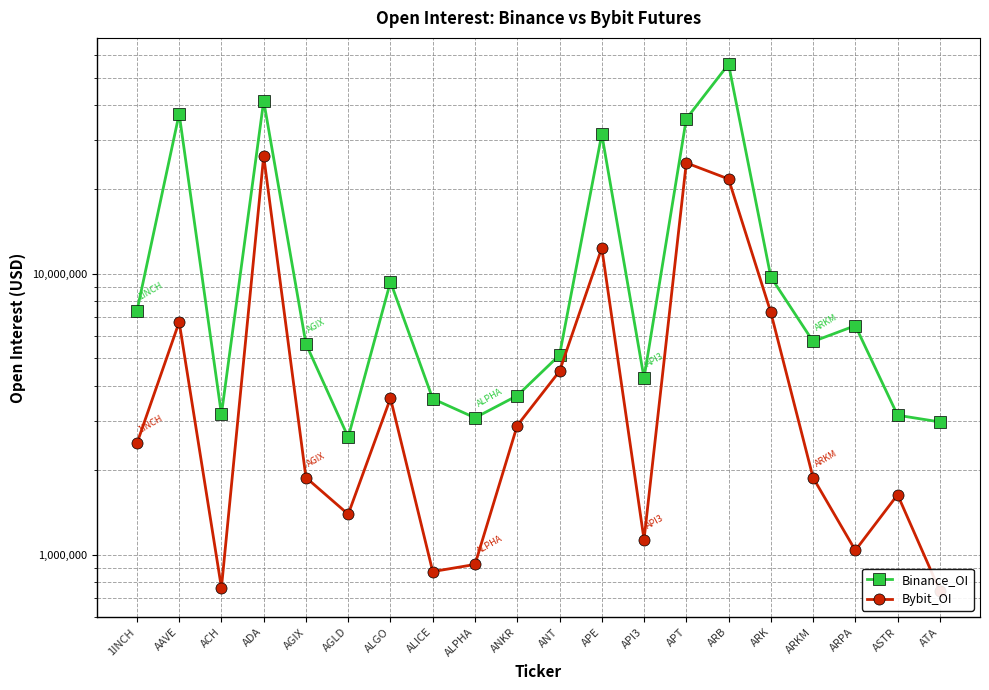

At how many categories does at least one series exceed 52322863?

1